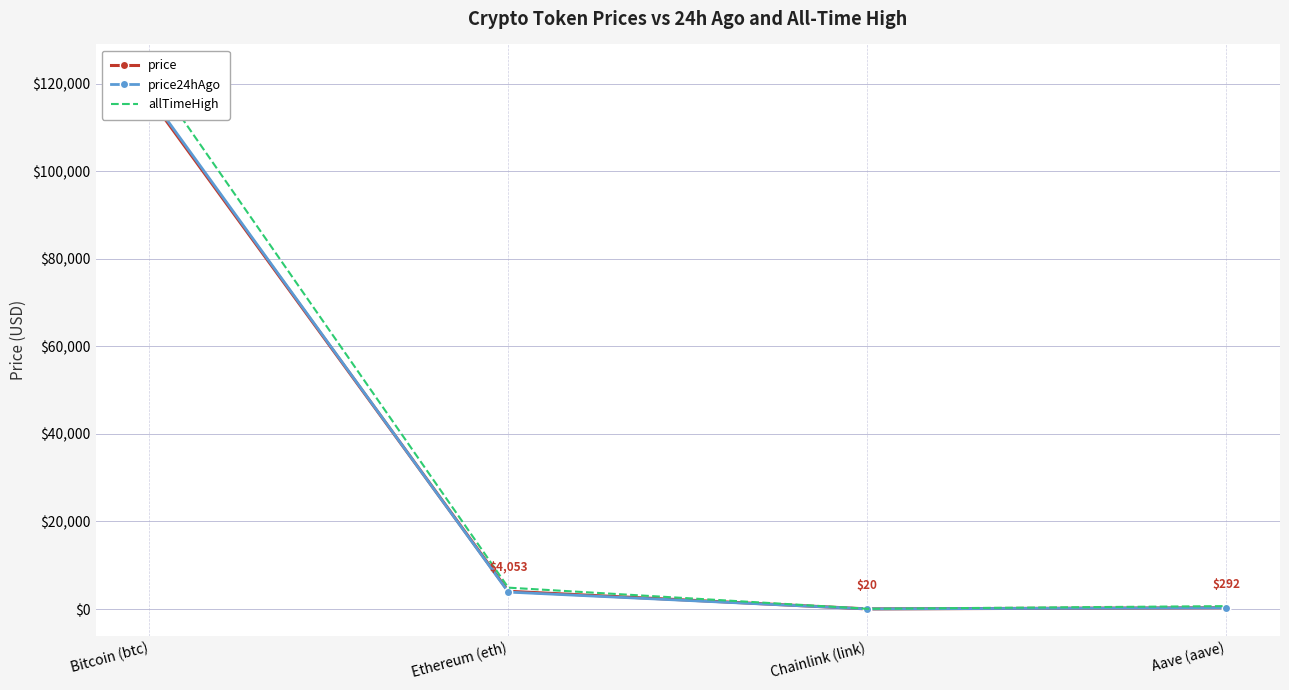

True or false: price has a value of 33.3 at Chainlink (link).

False